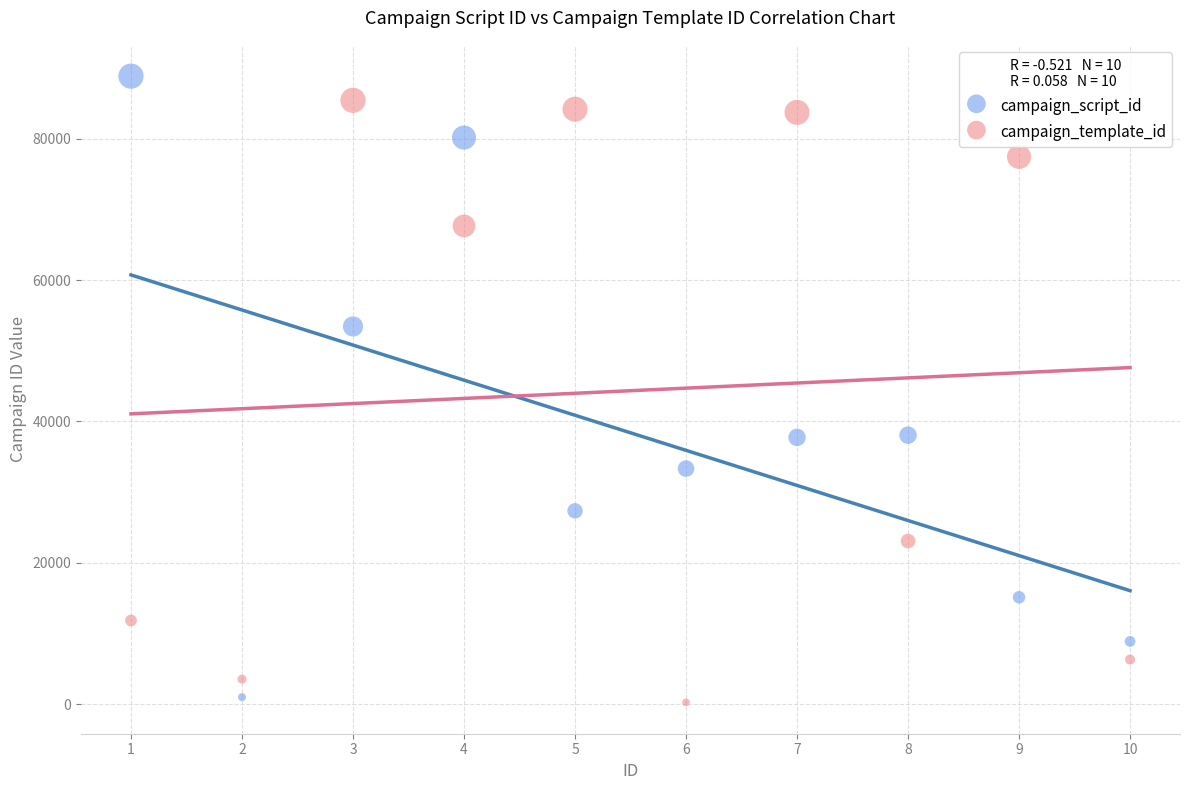

What are all the series names shown in the legend?

campaign_script_id, campaign_template_id